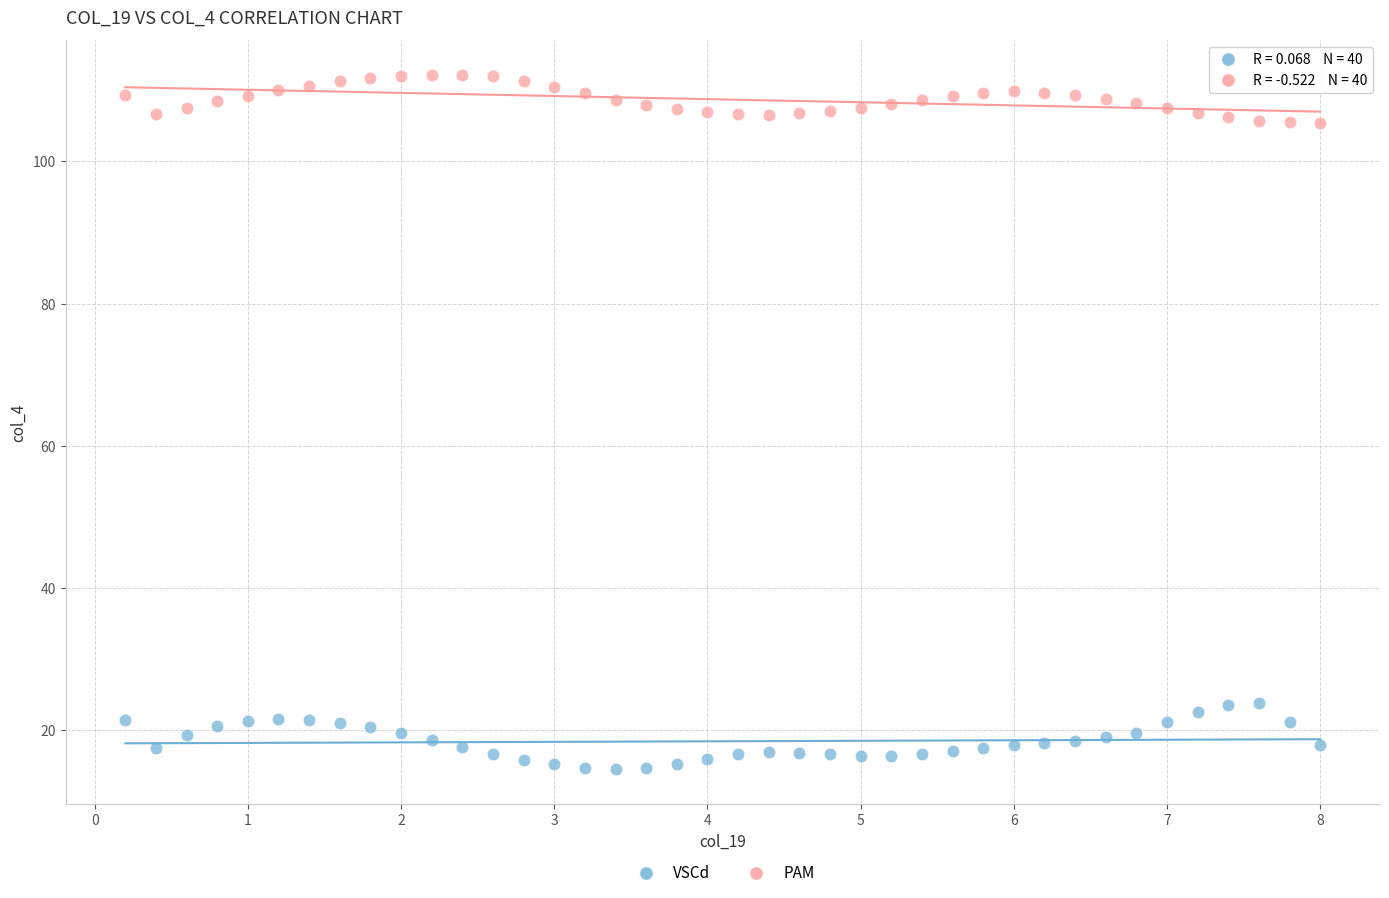

Which series reaches the minimum Y coordinate?

VSCd